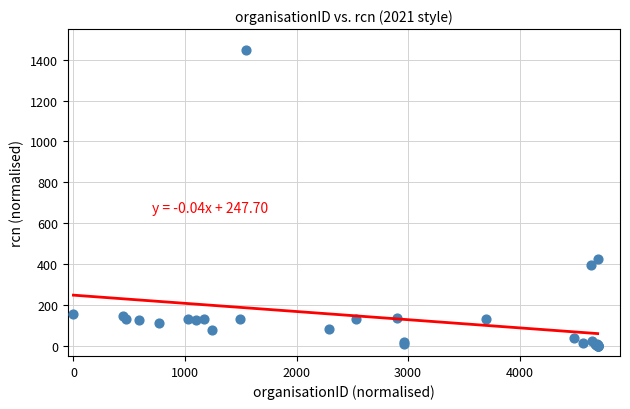

What Y value in the scatter plot is closest to 725?

424.0